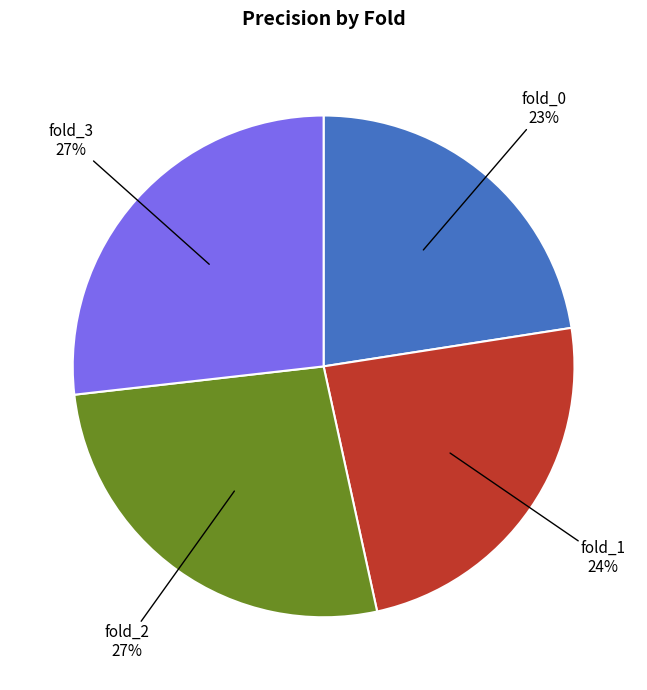

Is it true that fold_1 is 33% of the pie?

False